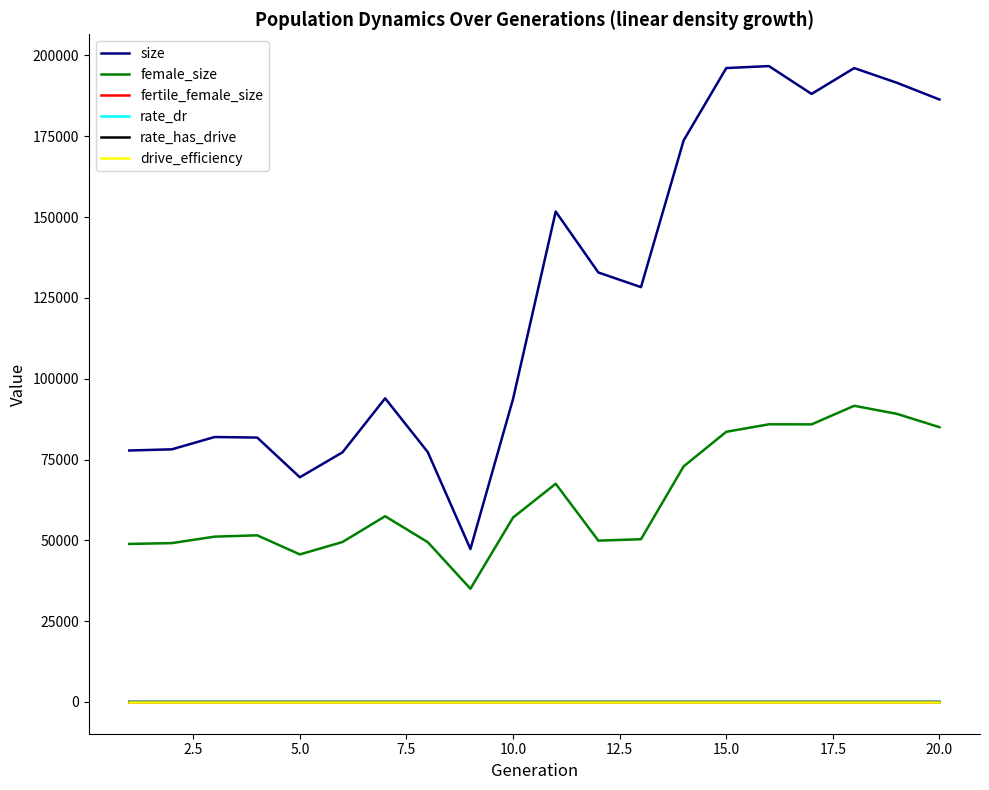

Does the chart have visible grid lines?

No